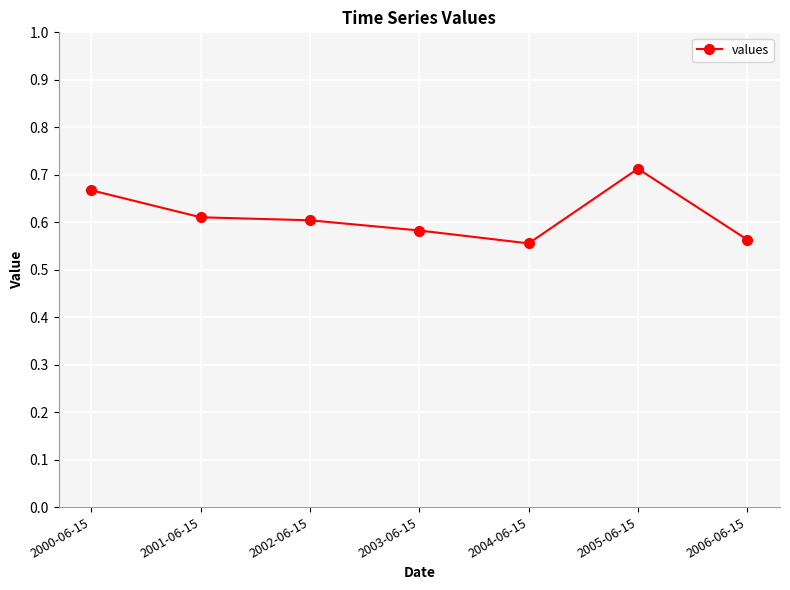

True or false: the data shows 1.0 at 2005-06-15.

False